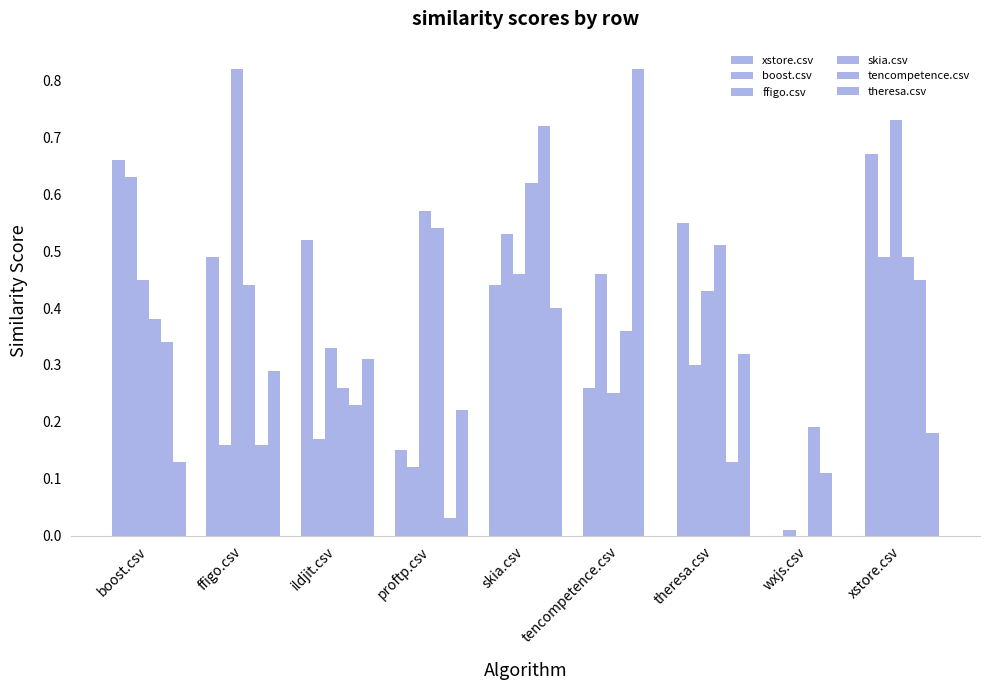

The value of theresa.csv at ildjit.csv is 0.3. True or false?

True